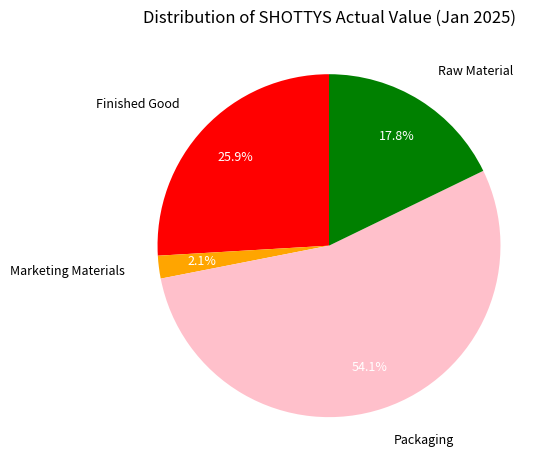

Does Packaging account for over 50% of the chart?

Yes